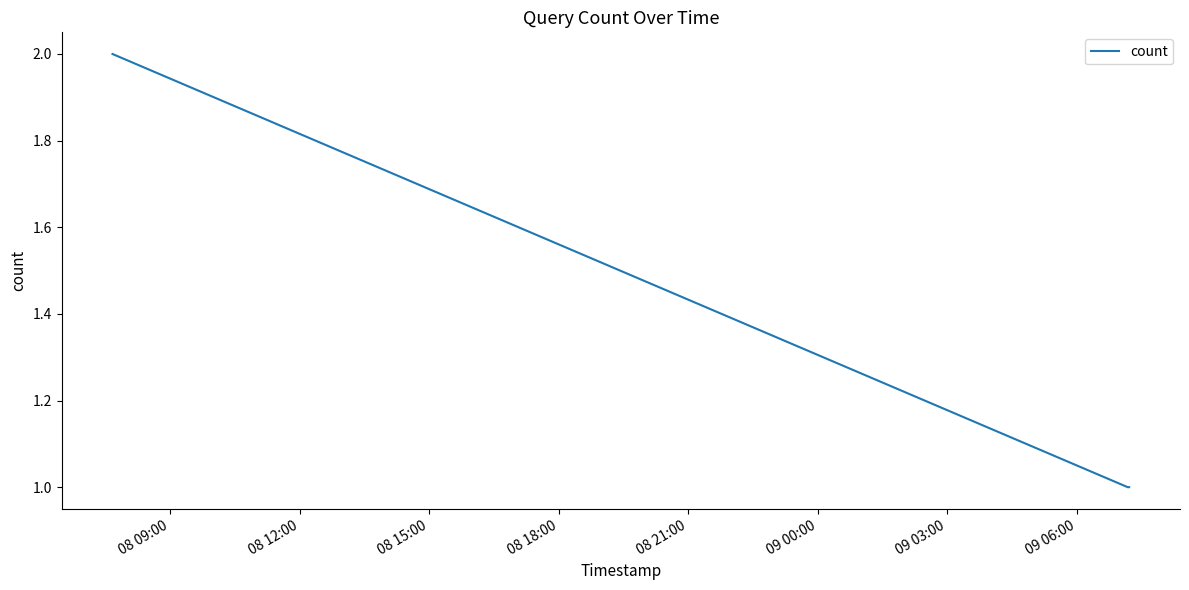

What is the sum of all values?

4